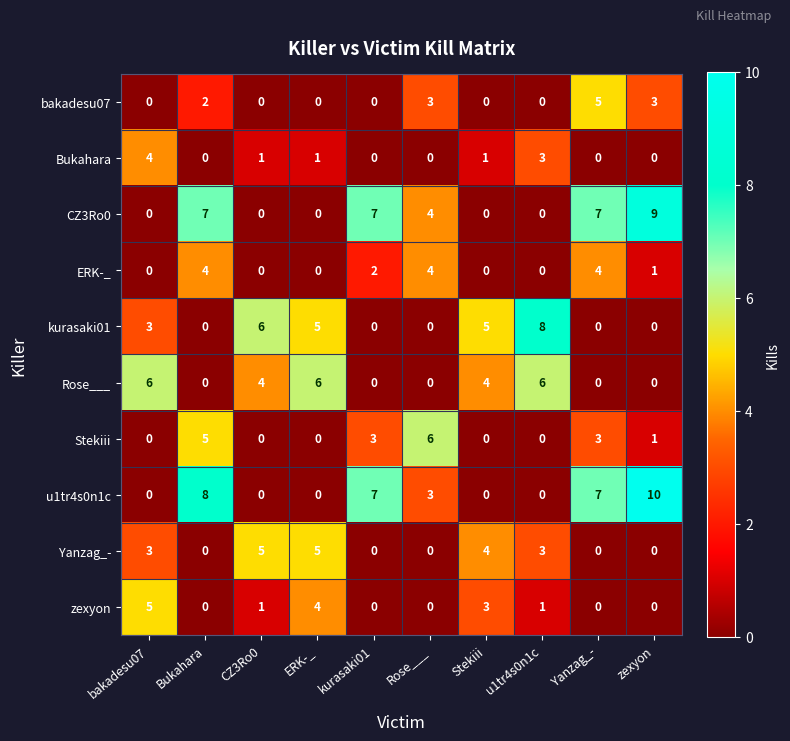

How many Rose___ values are between 0 and 6?

10